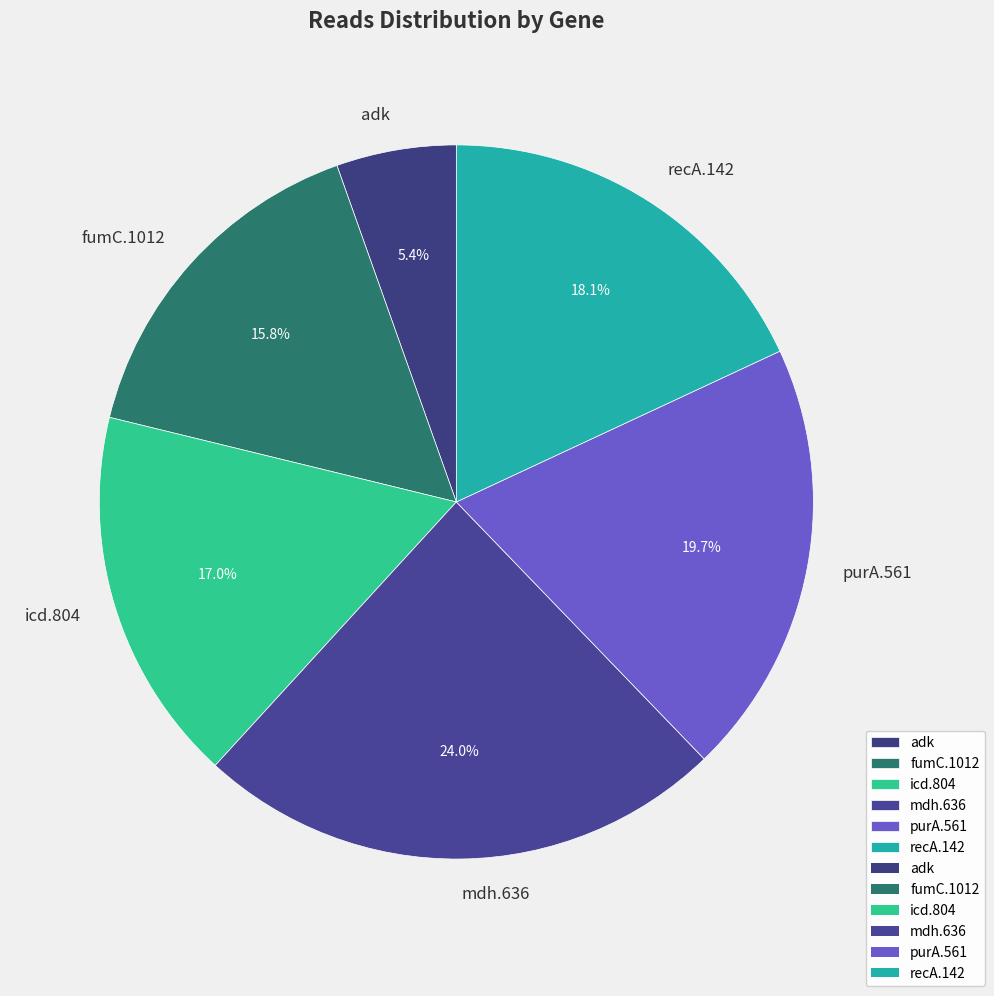

What is the smallest slice in the pie chart?

adk